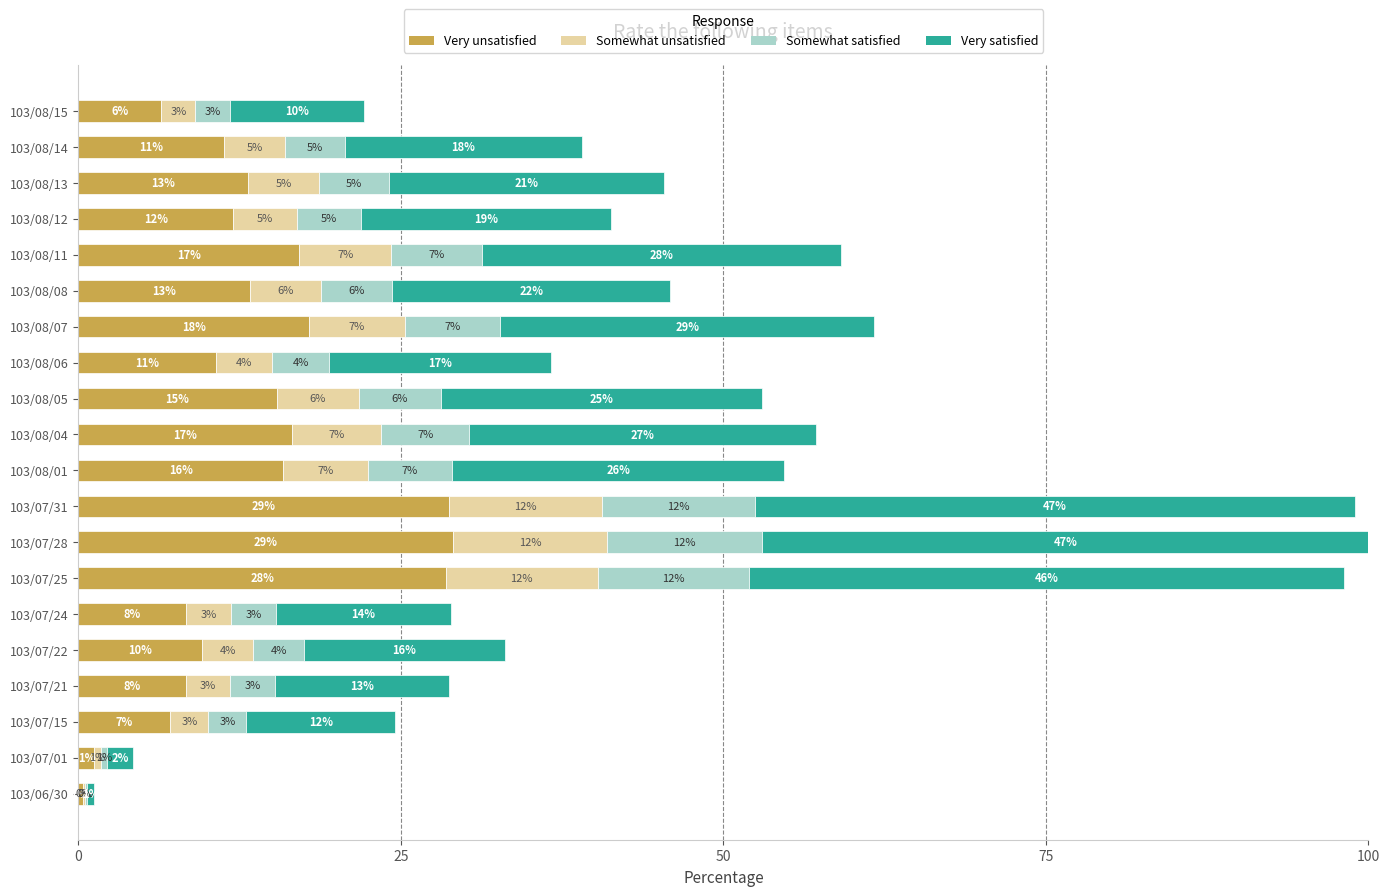

What are all the series names shown in the legend?

Very unsatisfied, Somewhat unsatisfied, Somewhat satisfied, Very satisfied